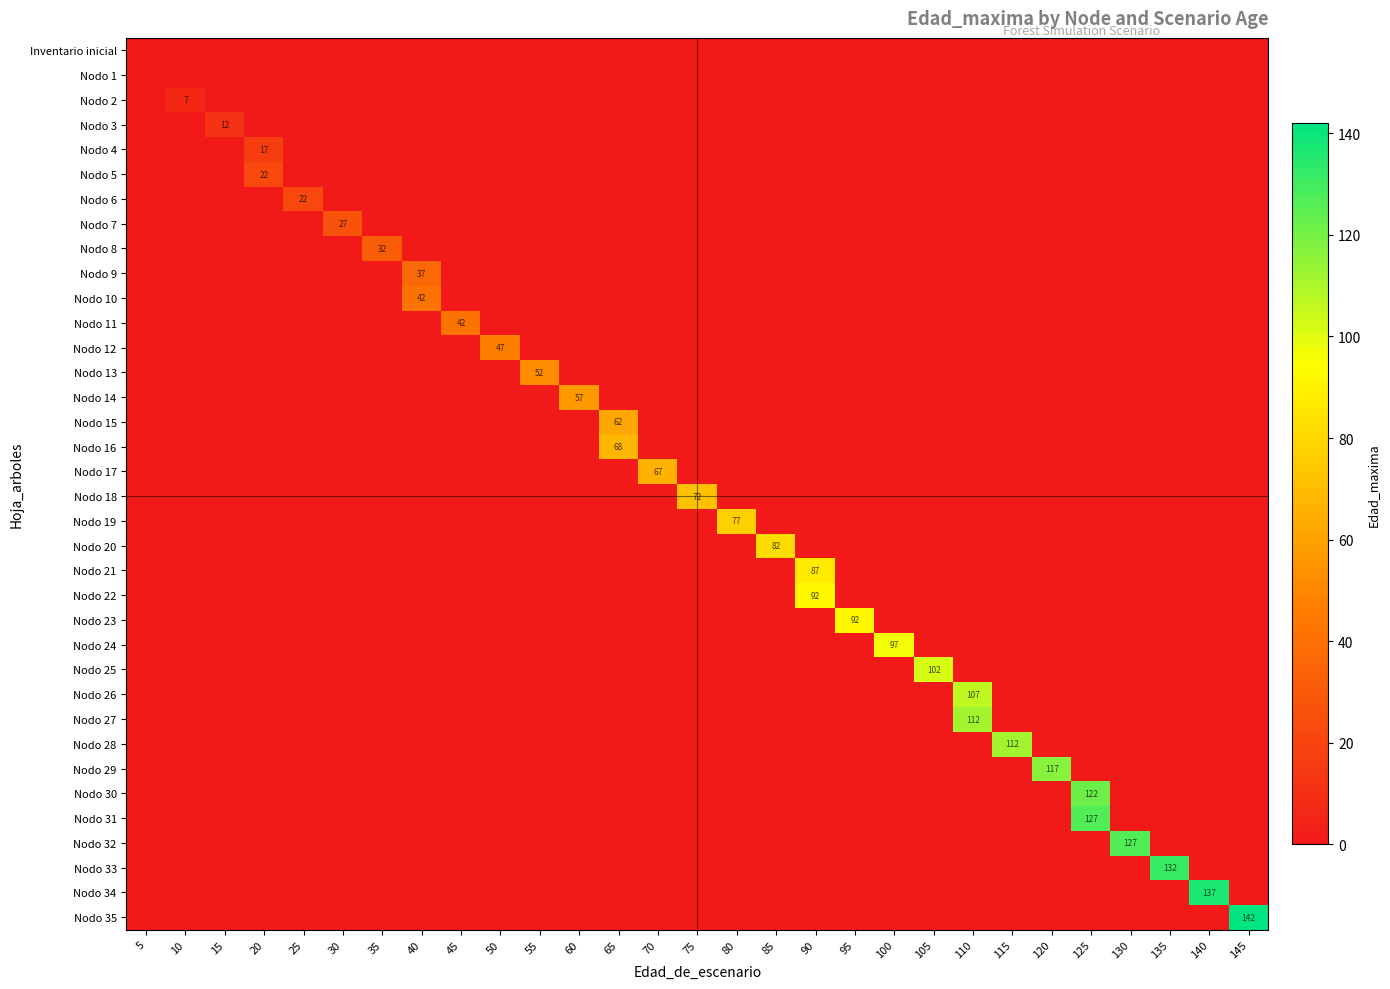

Is it true that row_20 equals 0 at 10?

True